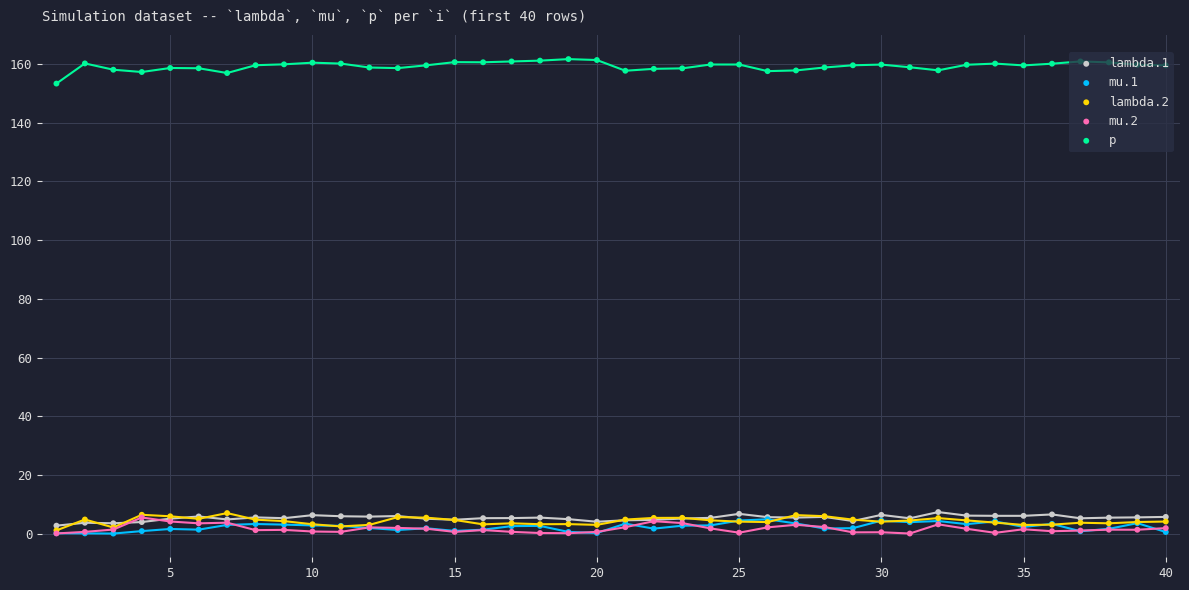

Is the value of lambda.2 at 20 greater than the value of lambda.1 at 5?

No